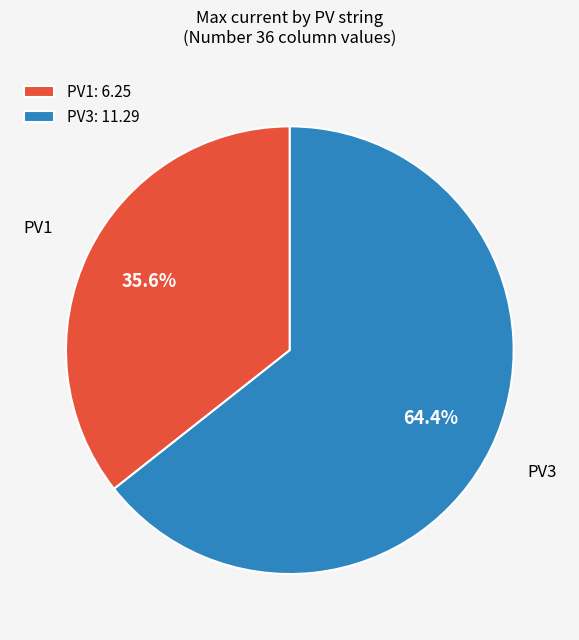

Rank the categories by value from lowest to highest.

PV1: 6.25, PV3: 11.29